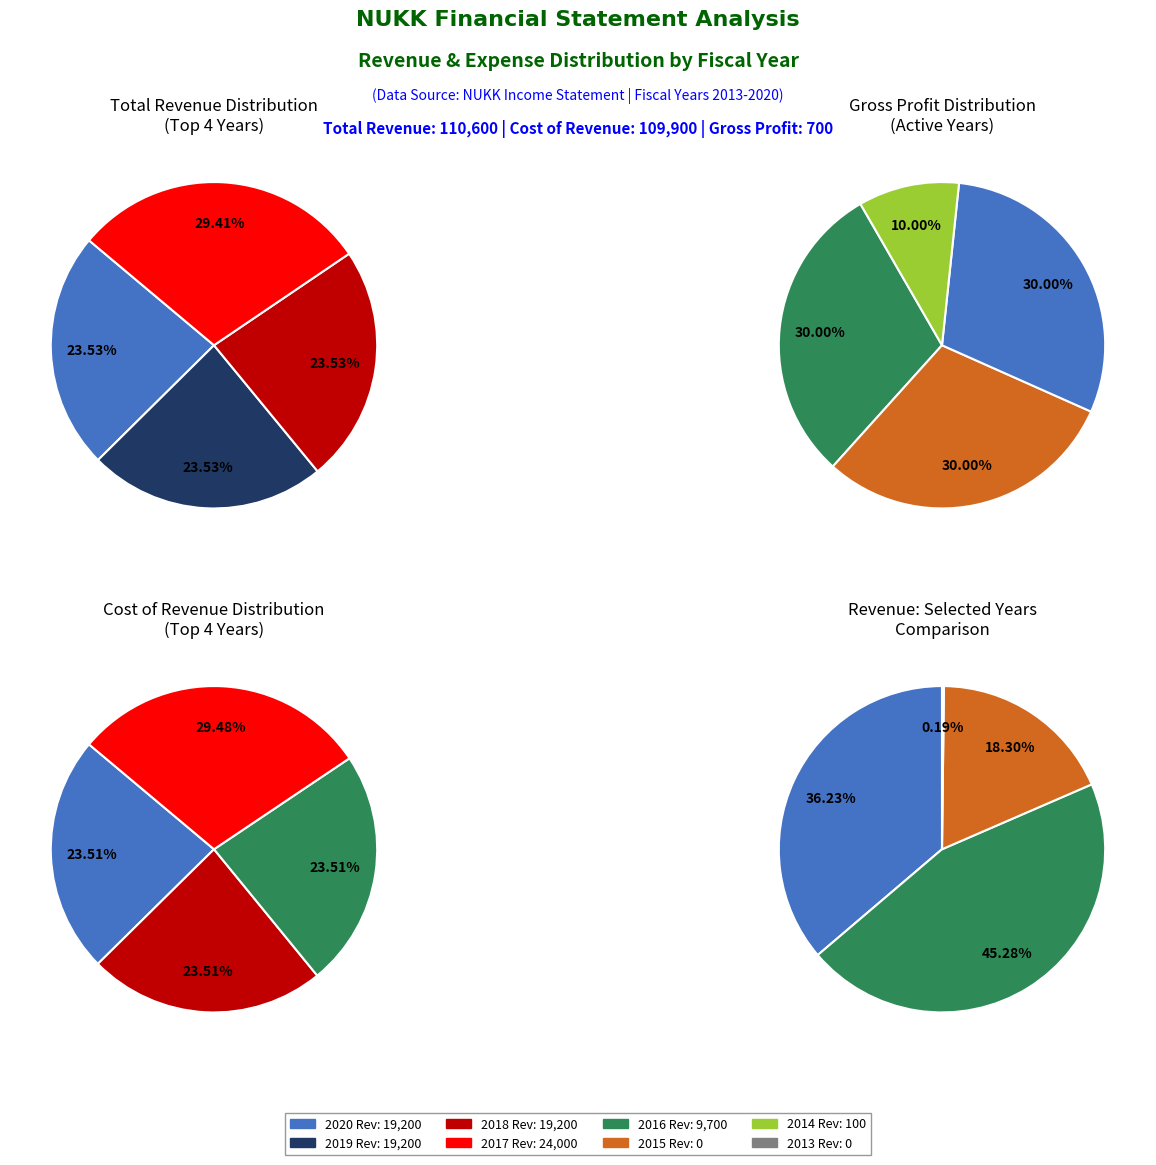

Is 2013 the majority of the pie?

No